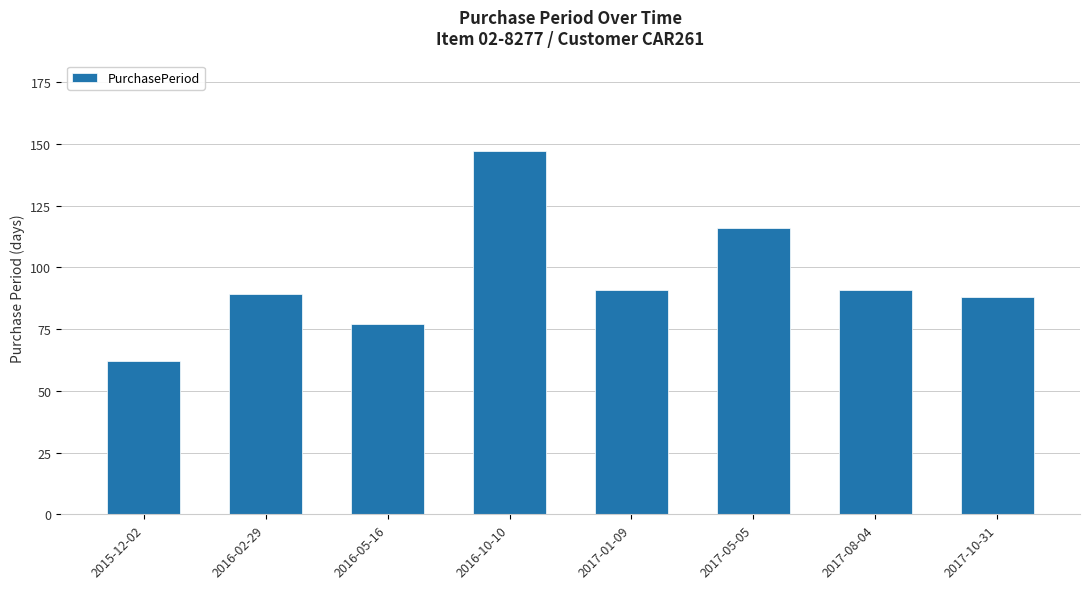

What is the change in value from 2016-10-10 to 2017-01-09?

-56